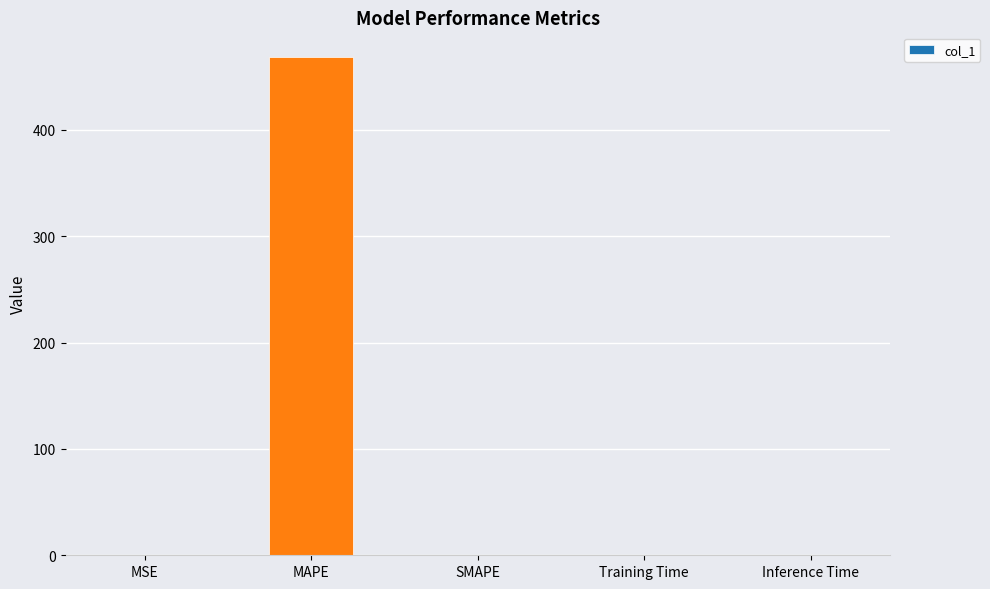

Which category has the highest value across all series?

MAPE